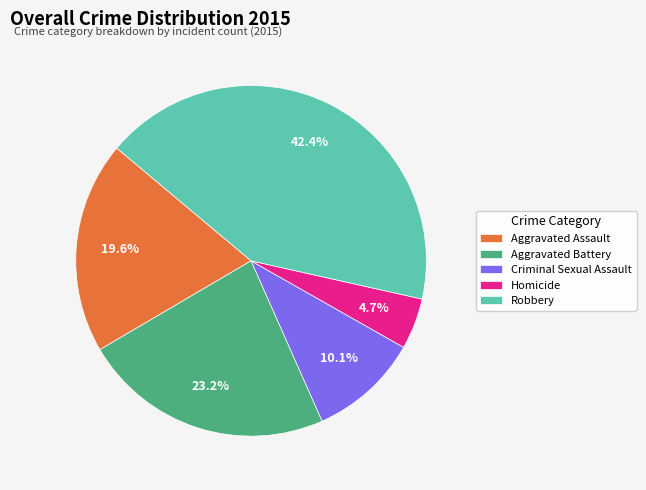

Count the number of slices in the pie.

5